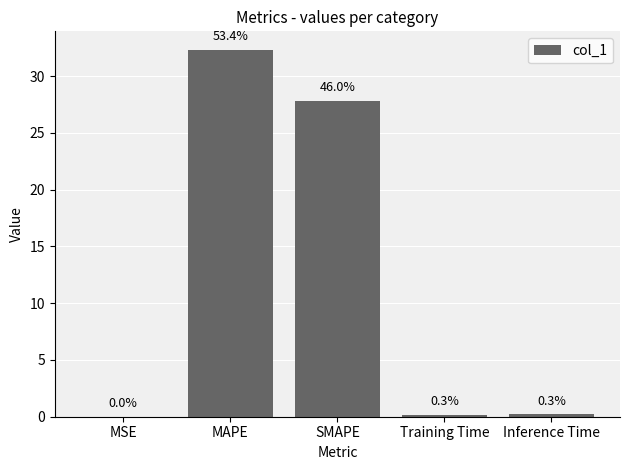

What is the difference between the maximum and minimum values?

32.3